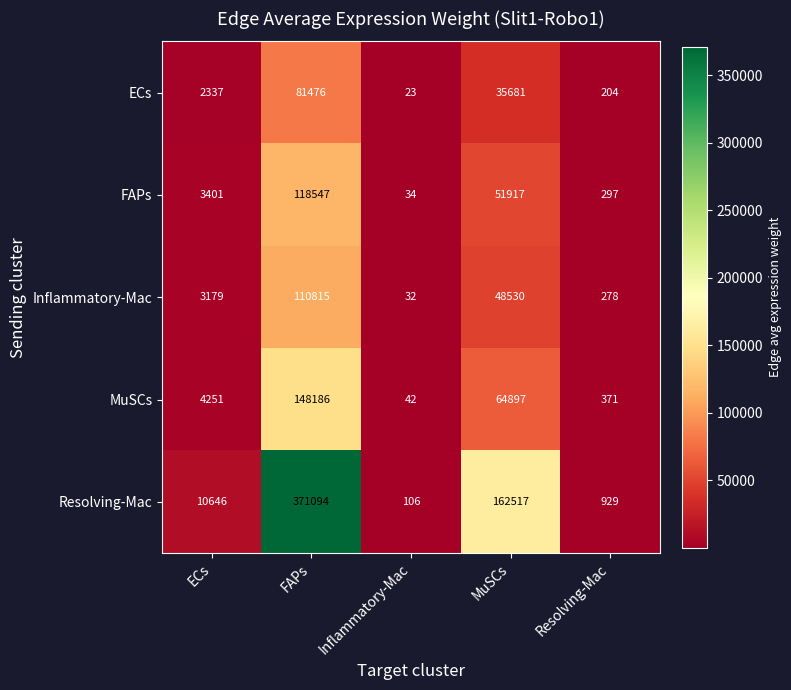

At which category is the sum across all series the highest?

FAPs